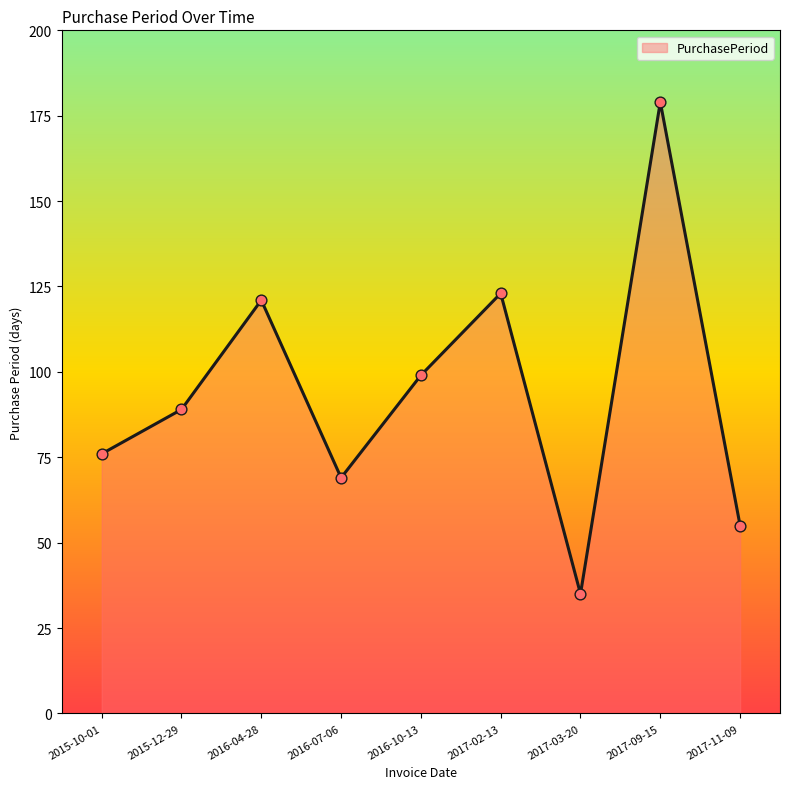

What is the ratio of the value at 2017-02-13 to the value at 2015-12-29?

1.4